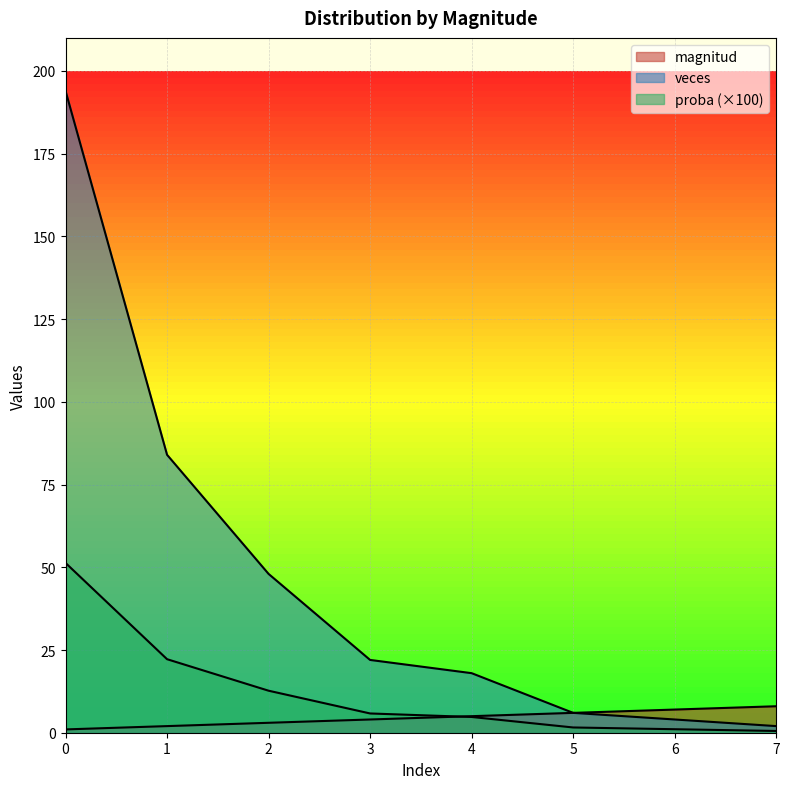

True or false: veces and magnitud cross at least once.

False